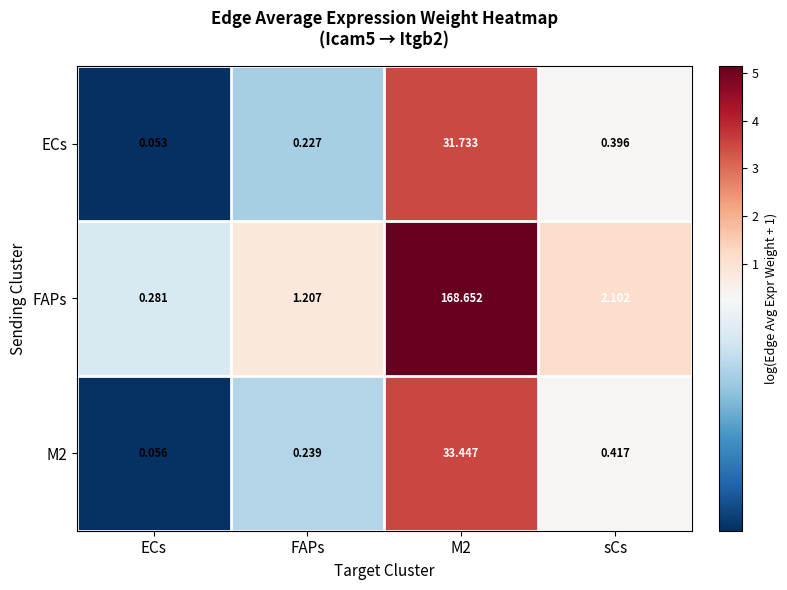

Which series has the largest total across all categories?

FAPs